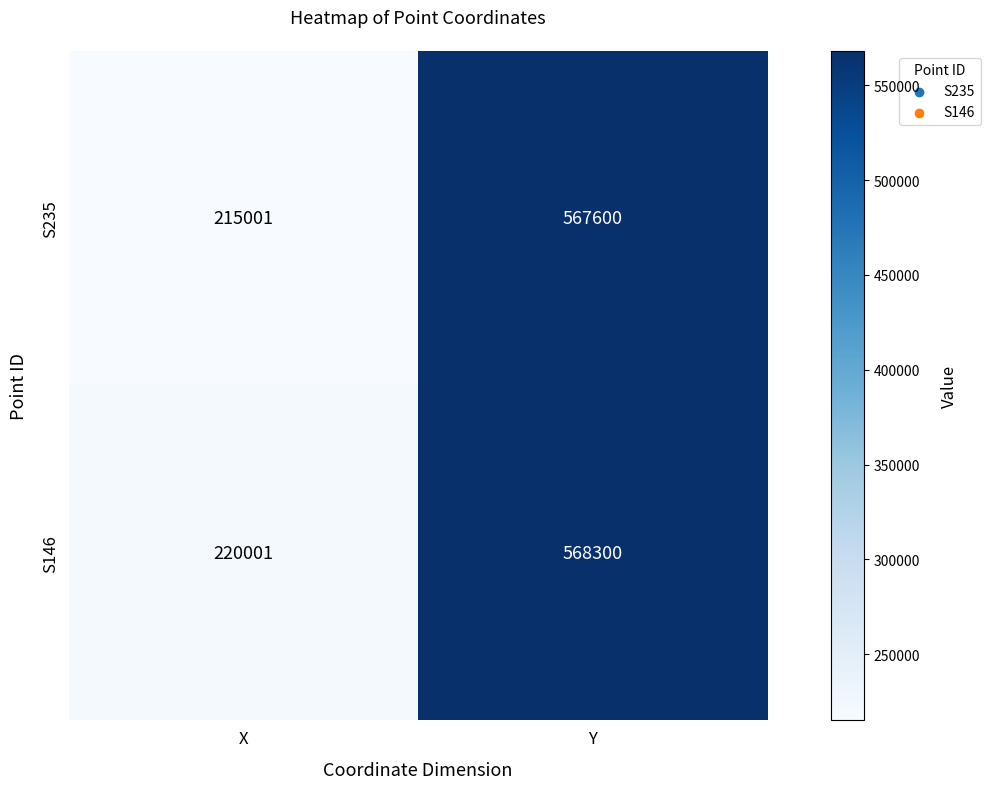

Reading left to right, list all the values displayed in this chart.

S235: X=215001	Y=567600
S146: X=220001	Y=568300